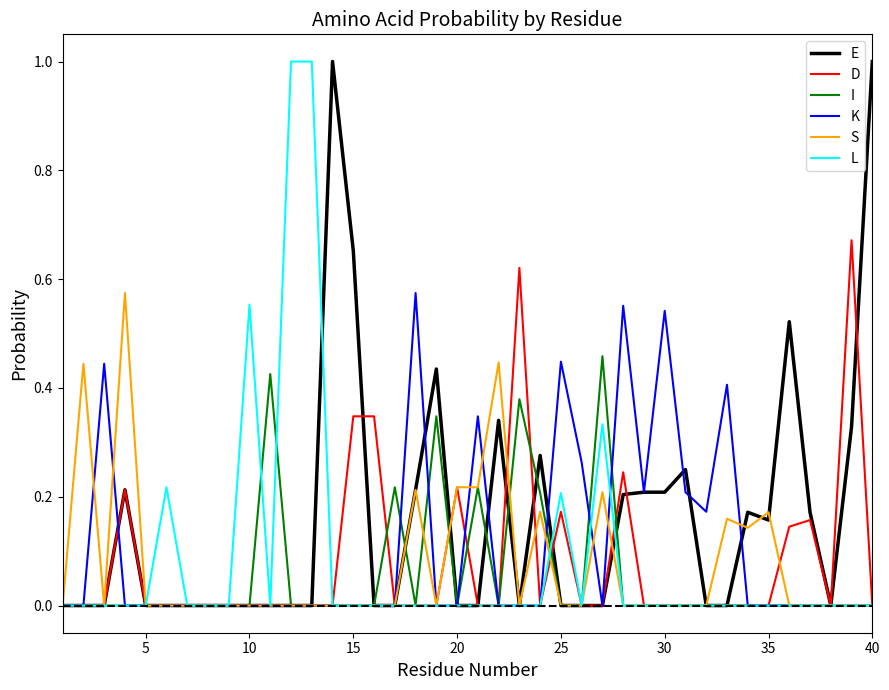

Which series has the largest total across all categories?

E